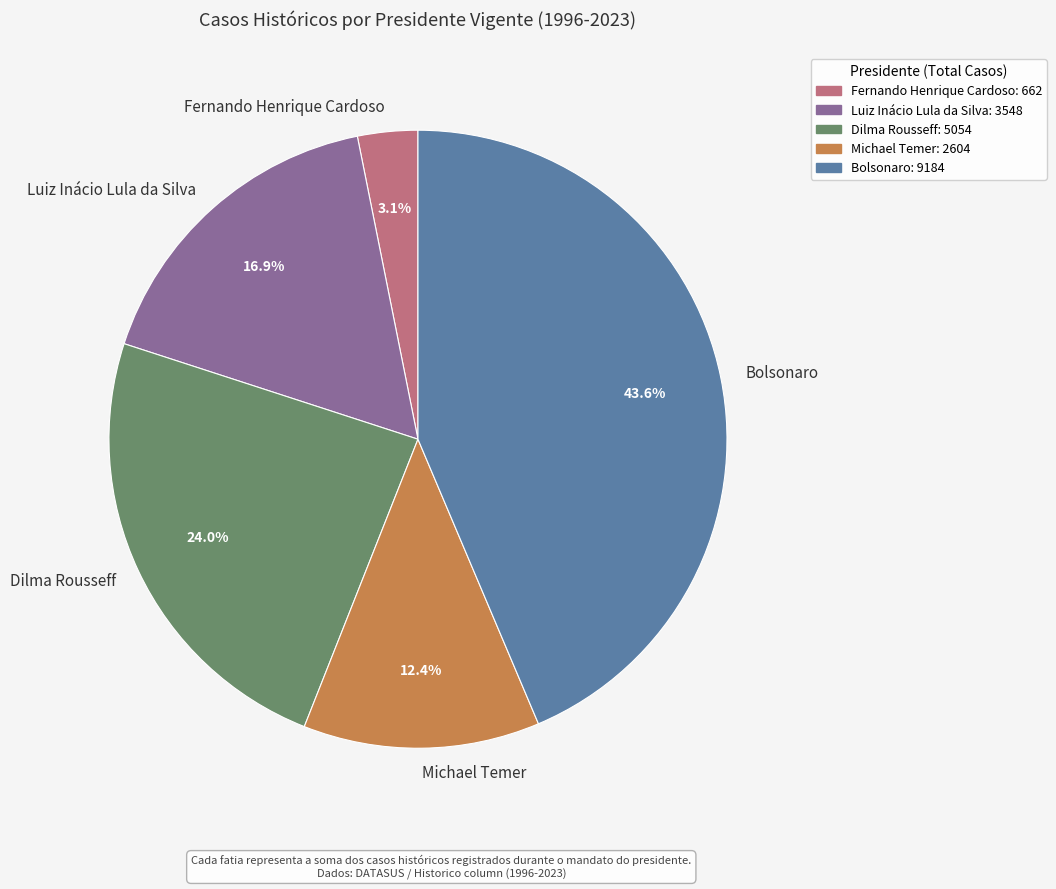

To the nearest percent, what is the average slice percentage?

20%